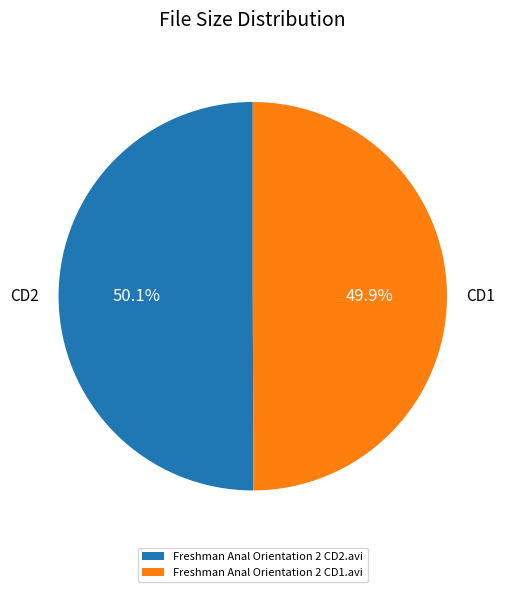

What is the ratio of the value at Freshman Anal Orientation 2 CD1.avi to the value at Freshman Anal Orientation 2 CD2.avi?

1.0